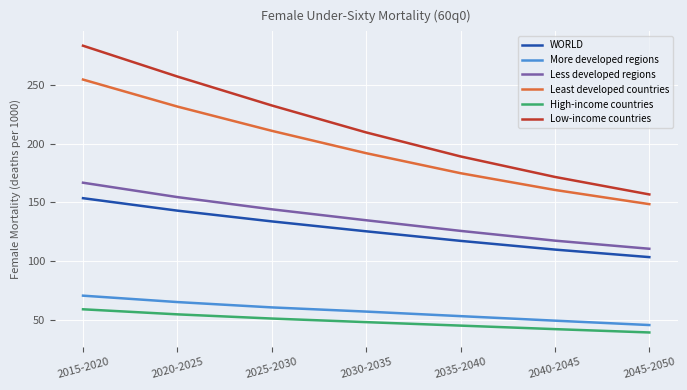

Rank the categories by WORLD value from highest to lowest.

2015-2020, 2020-2025, 2025-2030, 2030-2035, 2035-2040, 2040-2045, 2045-2050